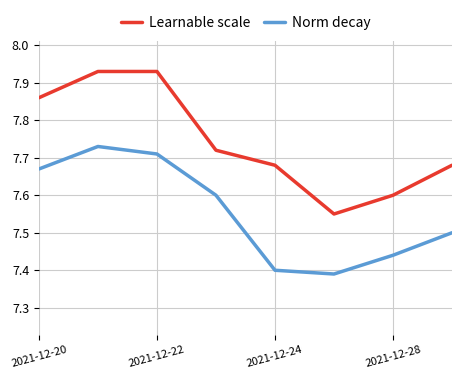

How many lines are shown in the chart?

2